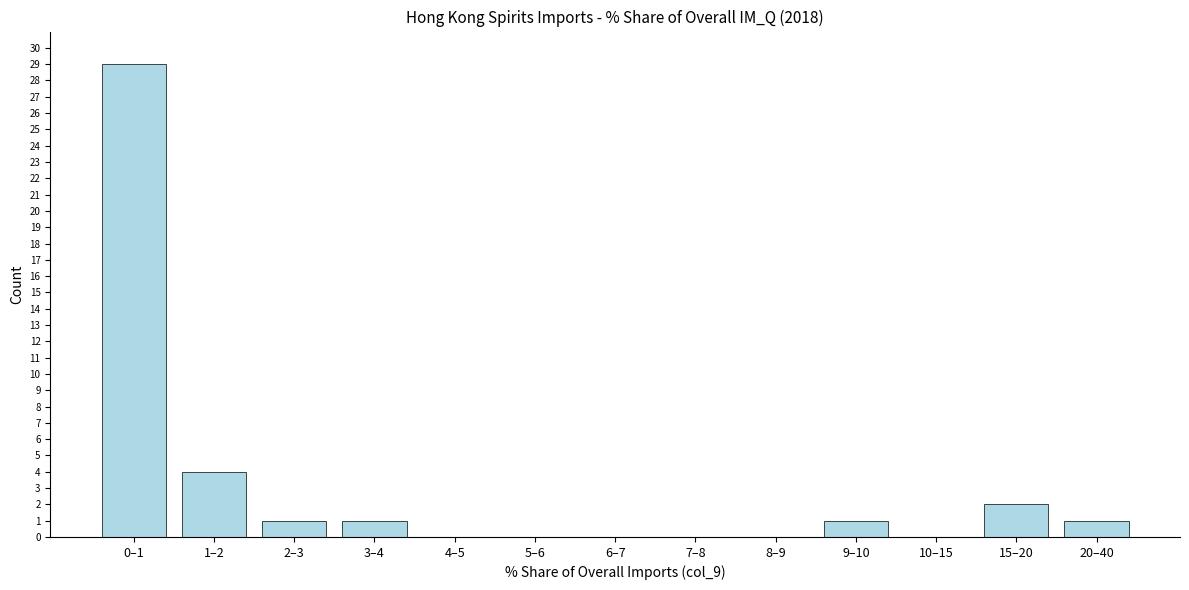

Reading right to left, what are all the values shown in this chart?

20–40=1	15–20=2	10–15=0	9–10=1	8–9=0	7–8=0	6–7=0	5–6=0	4–5=0	3–4=1	2–3=1	1–2=4	0–1=29